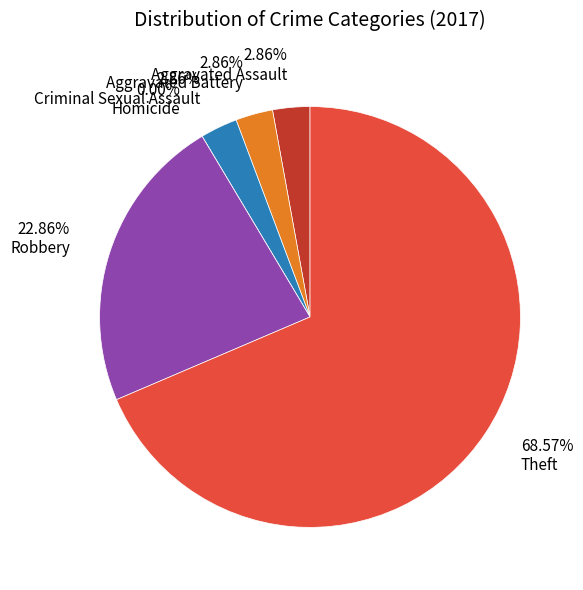

What percentage is the Criminal Sexual Assault slice, to the nearest percent?

3%